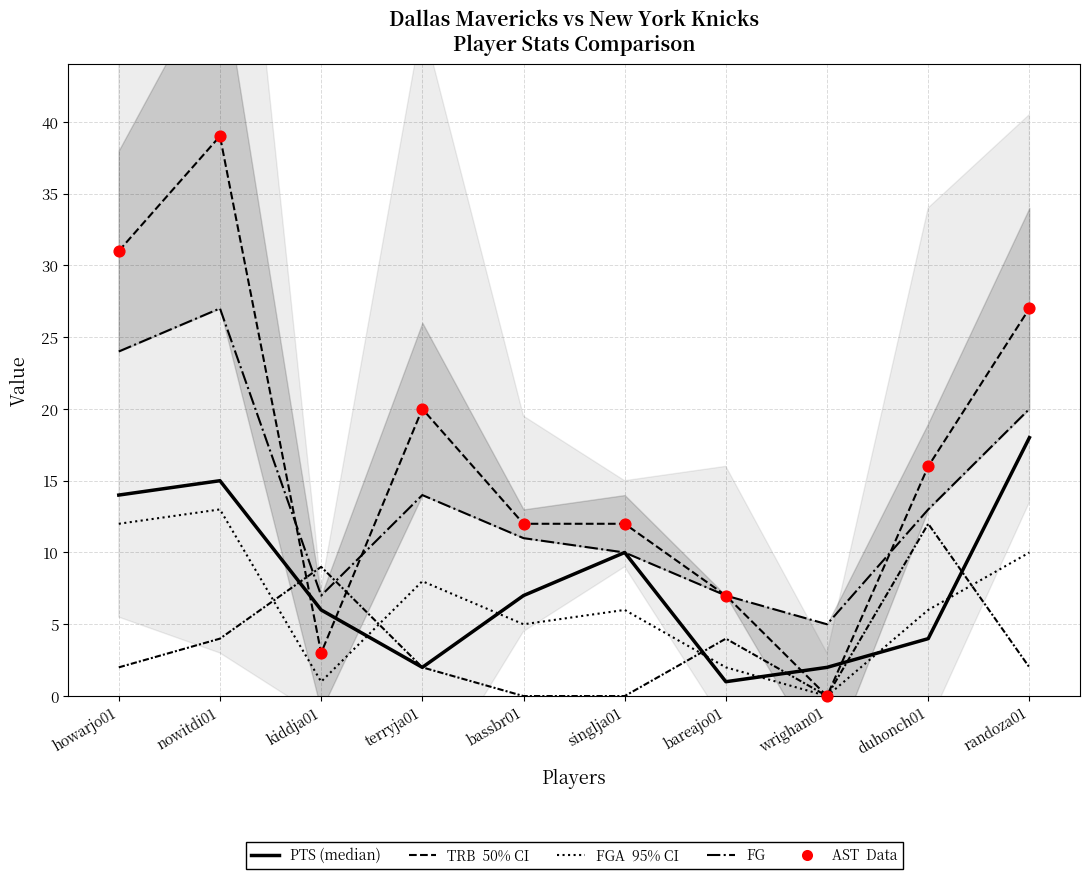

Is the value of TRB at bareajo01 greater than the value of AST at randoza01?

No